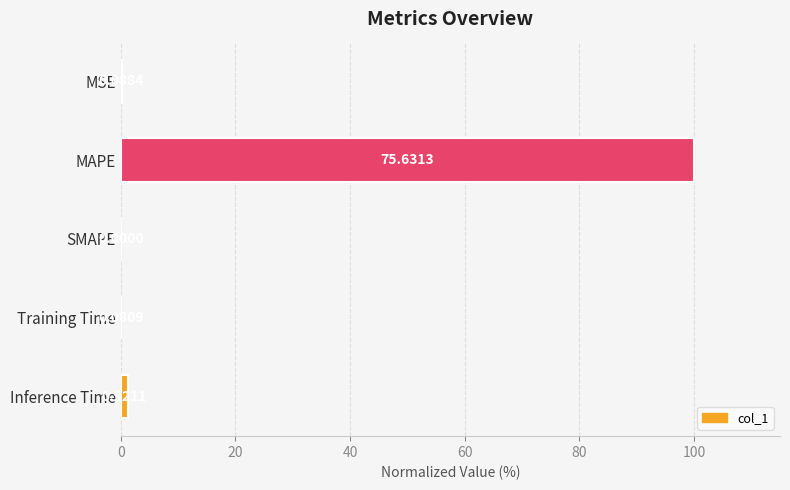

What is the sum of all values?

101.4